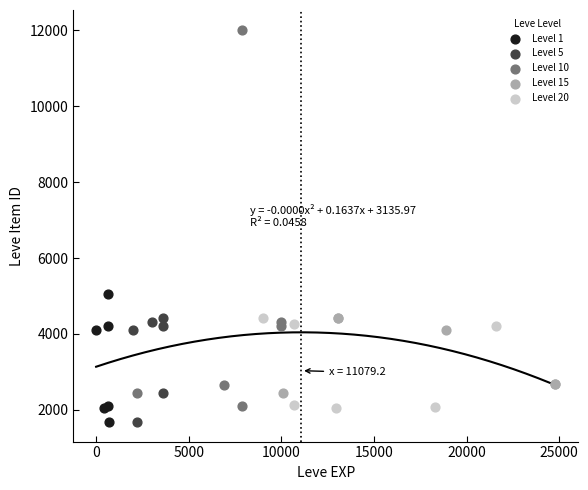

Which series reaches the maximum Y coordinate?

Level 10